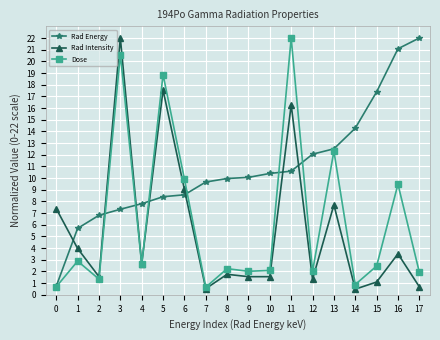

What is the sum of all Rad Intensity values?

100.6